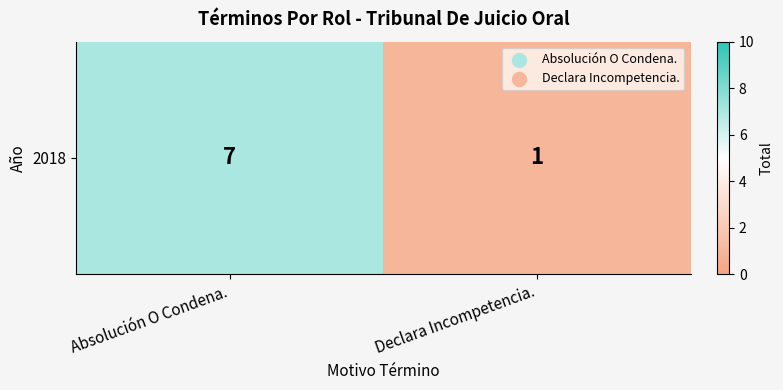

List the labels in order of value, smallest first.

Declara Incompetencia., Absolución O Condena.